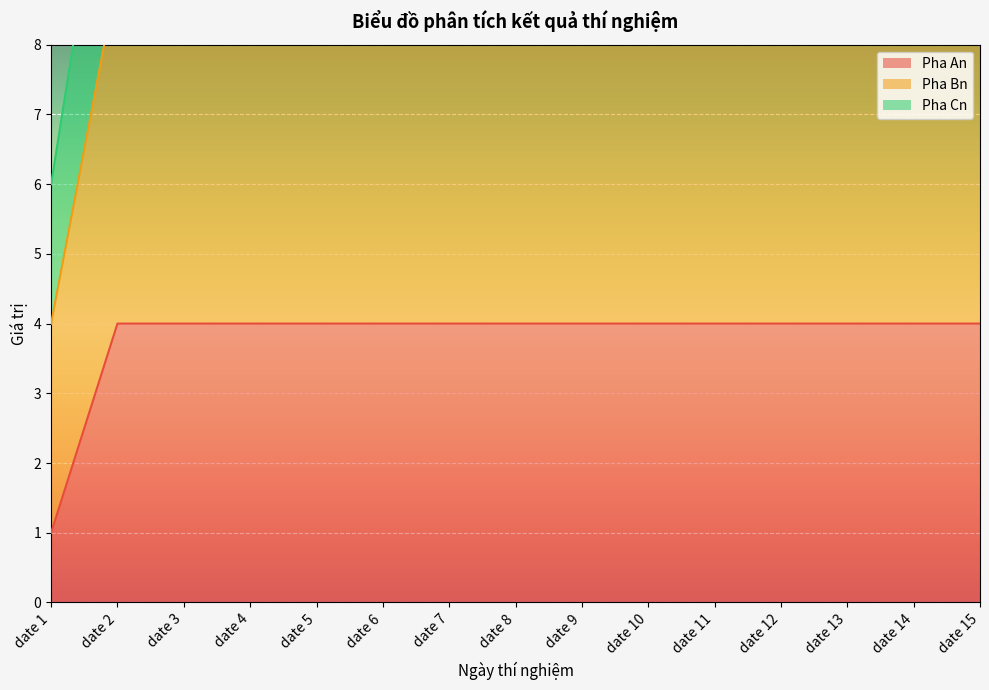

Reading left to right, transcribe all the data shown in this chart.

Pha An: date 1=1	date 2=4	date 3=4	date 4=4	date 5=4	date 6=4	date 7=4	date 8=4	date 9=4	date 10=4	date 11=4	date 12=4	date 13=4	date 14=4	date 15=4
Pha Bn: date 1=4	date 2=9	date 3=9	date 4=9	date 5=9	date 6=9	date 7=9	date 8=9	date 9=9	date 10=9	date 11=9	date 12=9	date 13=9	date 14=9	date 15=9
Pha Cn: date 1=6	date 2=12	date 3=12	date 4=12	date 5=12	date 6=12	date 7=12	date 8=12	date 9=12	date 10=12	date 11=12	date 12=12	date 13=12	date 14=12	date 15=12